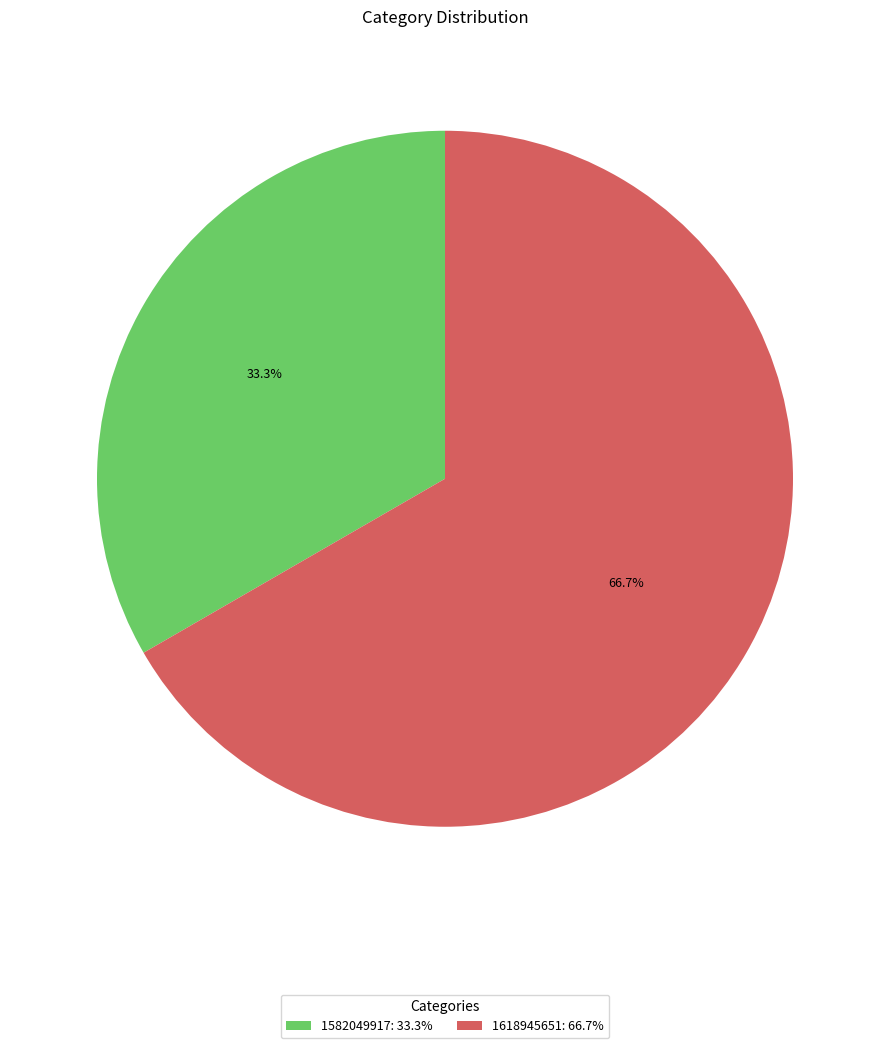

Rank the categories by value from highest to lowest.

1618945651: 66.7%, 1582049917: 33.3%